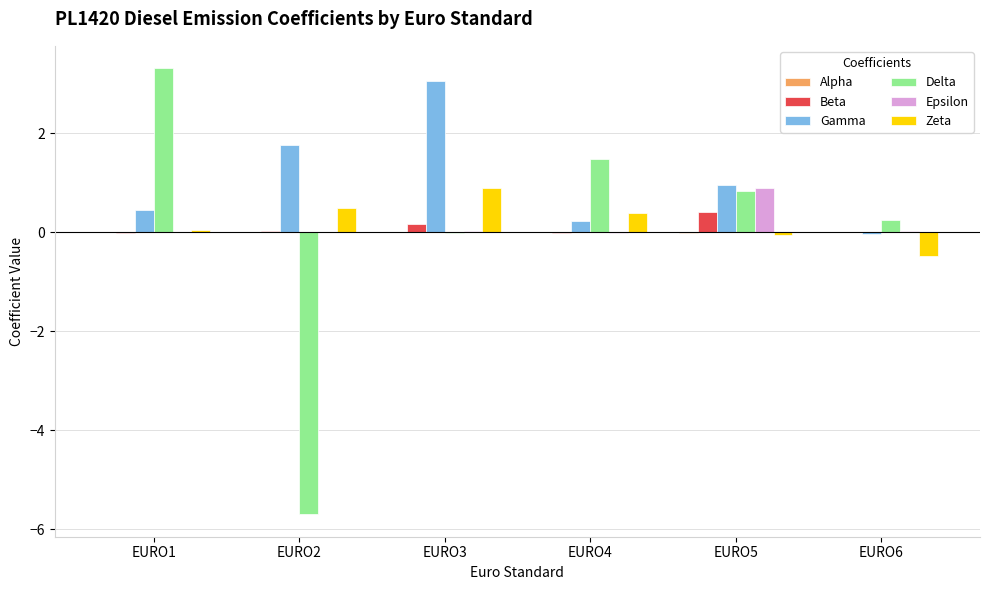

Which series has the largest total across all categories?

Gamma